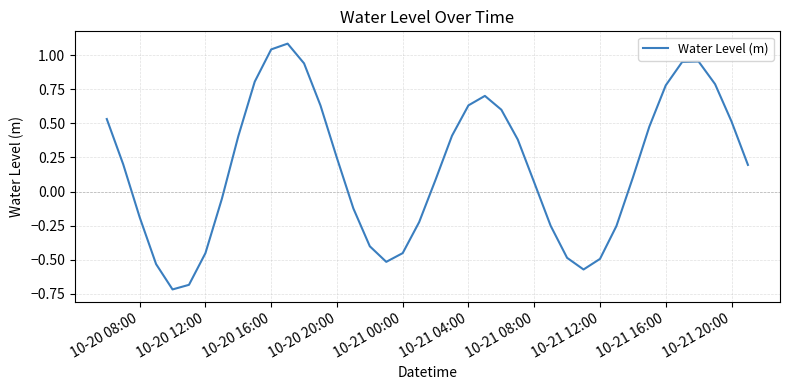

What is the difference between the maximum and minimum values?

1.8